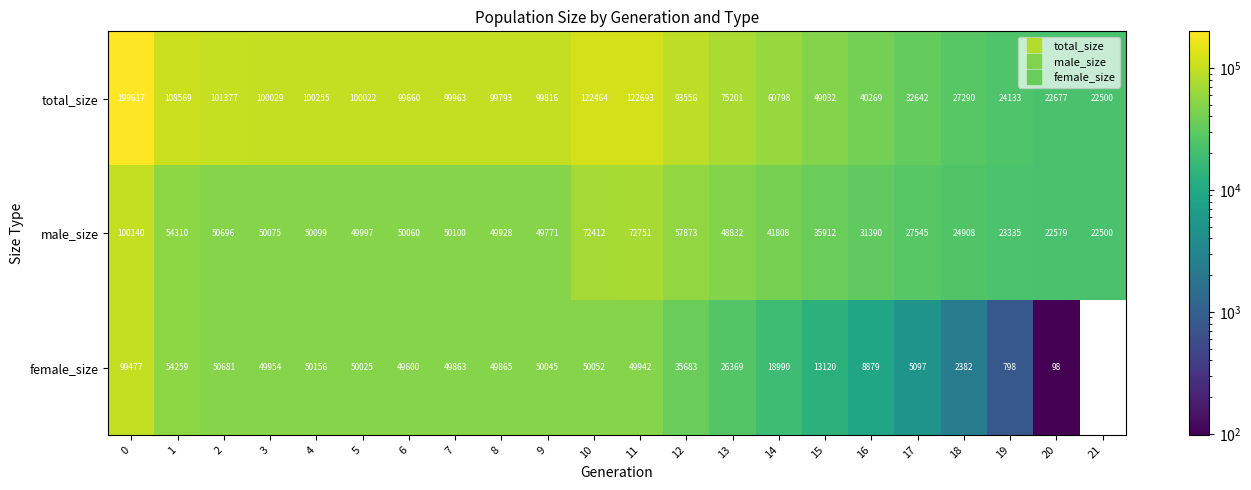

How many categories are shown in the chart?

22